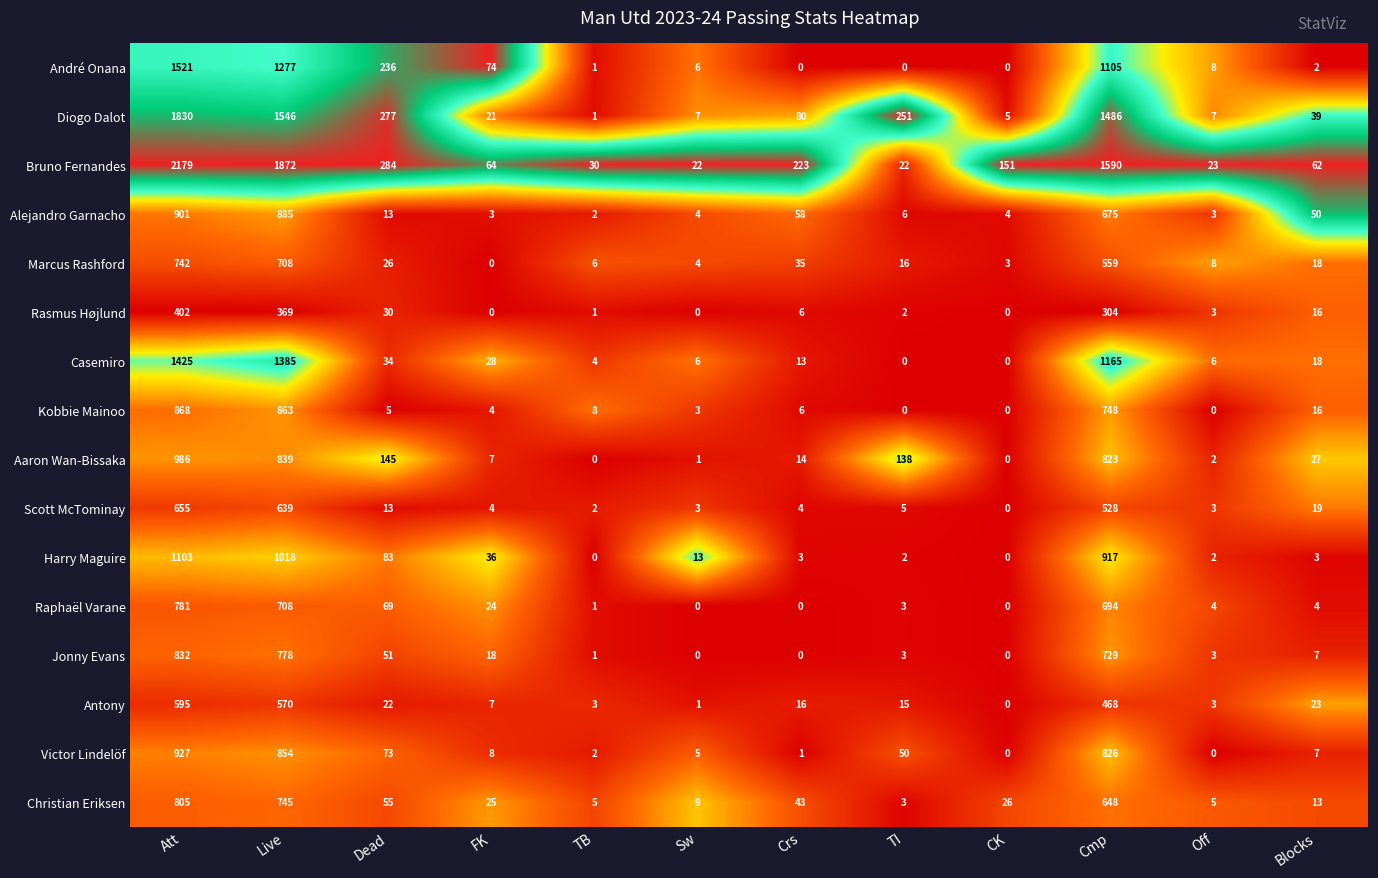

List the series in order of their peak value, highest first.

Bruno Fernandes, Diogo Dalot, André Onana, Casemiro, Harry Maguire, Aaron Wan-Bissaka, Victor Lindelöf, Alejandro Garnacho, Kobbie Mainoo, Jonny Evans, Christian Eriksen, Raphaël Varane, Marcus Rashford, Scott McTominay, Antony, Rasmus Højlund